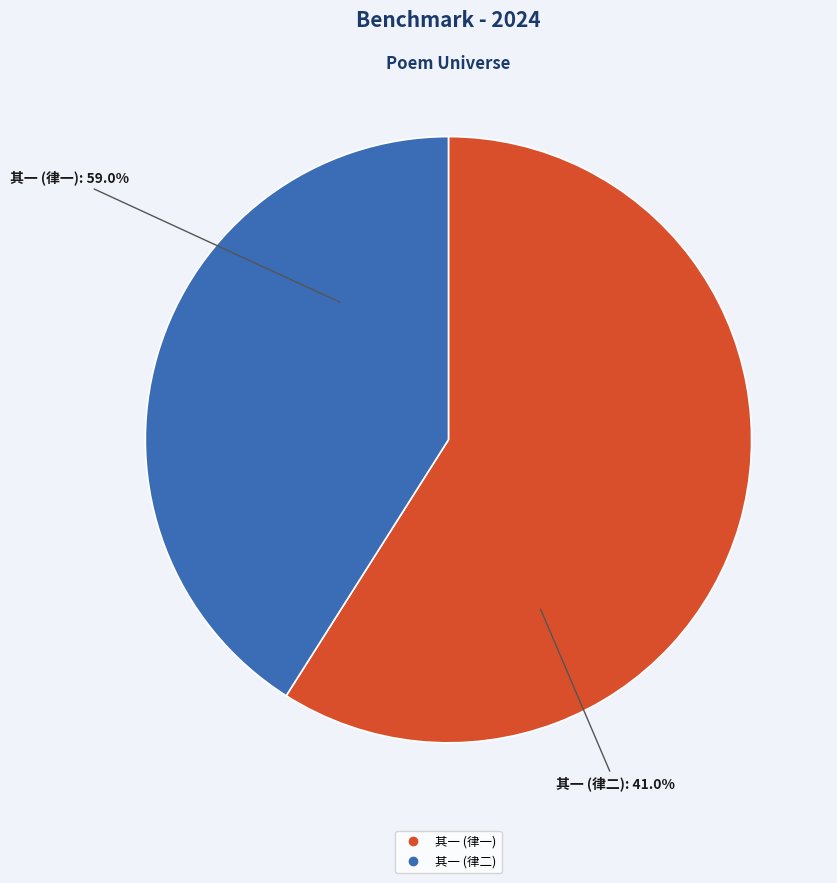

What percentage is the 月来不能尽却酒而数有致黄鱼馔者拟斋月断之成此二律 其一 slice, to the nearest percent?

41%